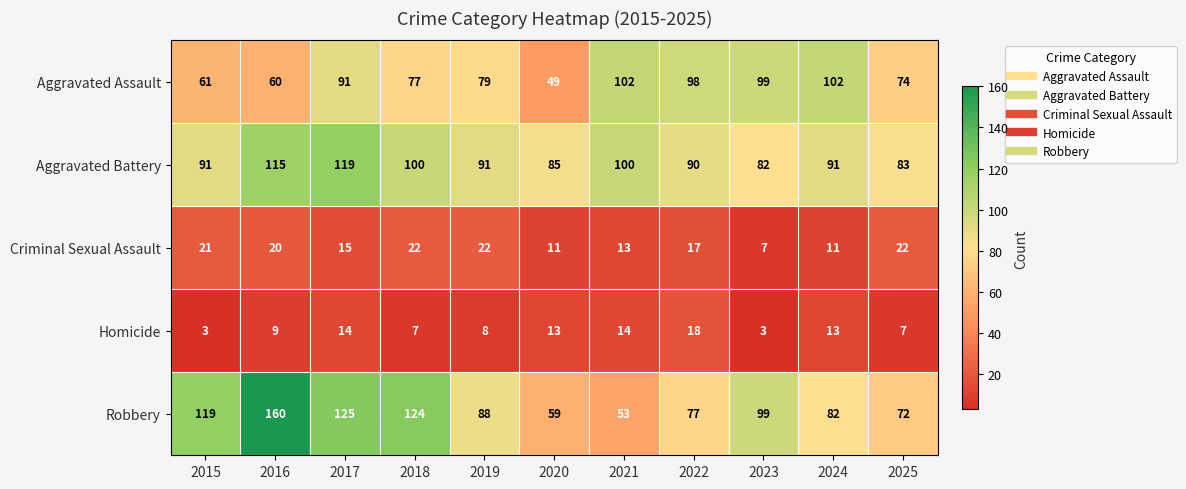

How many distinct data groups are displayed?

5